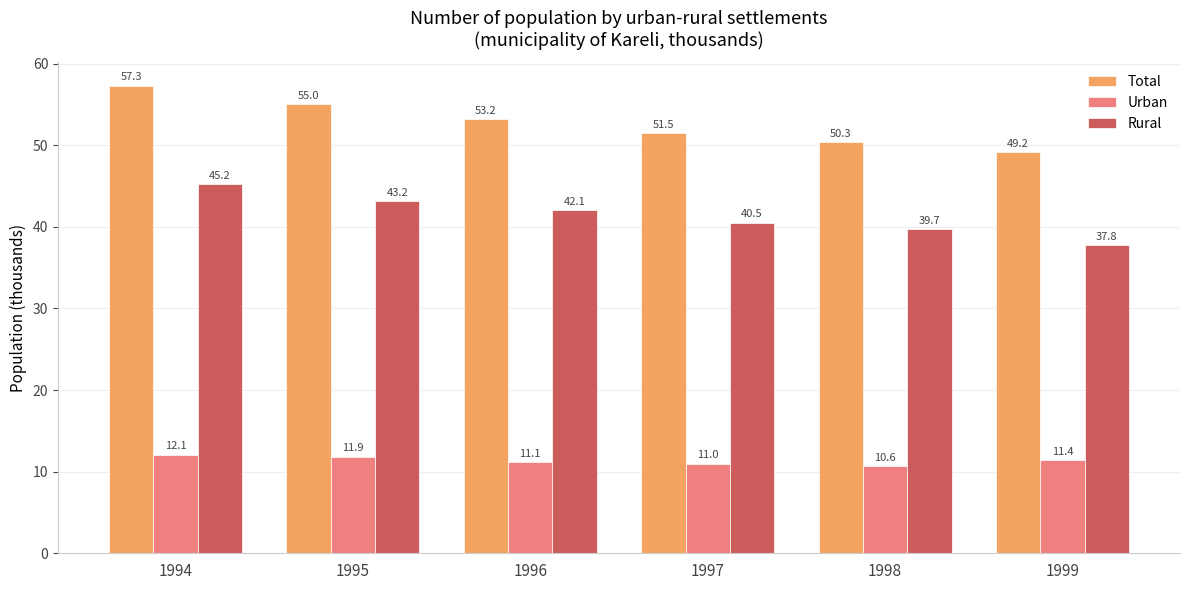

Which series has the widest spread of values?

Total